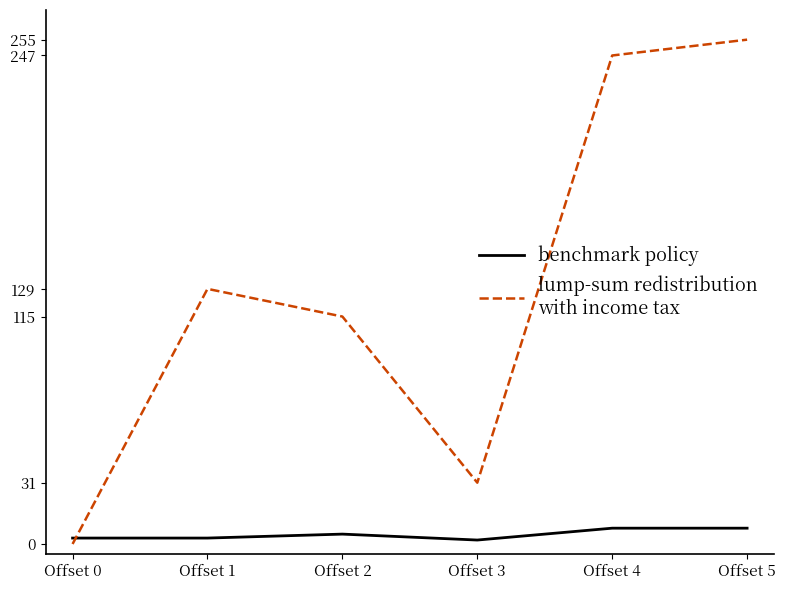

What is the spread (max minus min) of values at Offset 5?

247